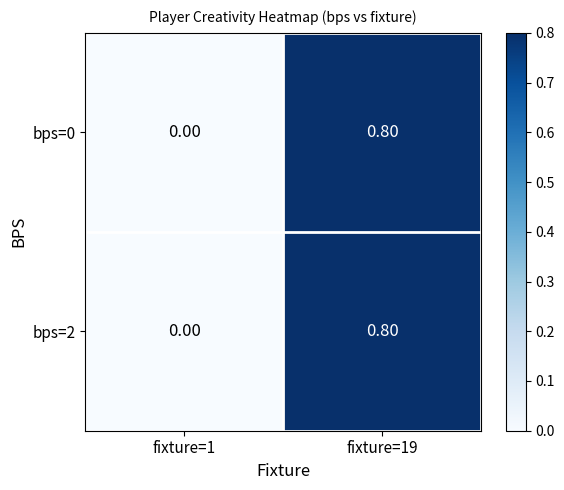

What is the difference between the bps=0 values at fixture=19 and fixture=1?

0.8